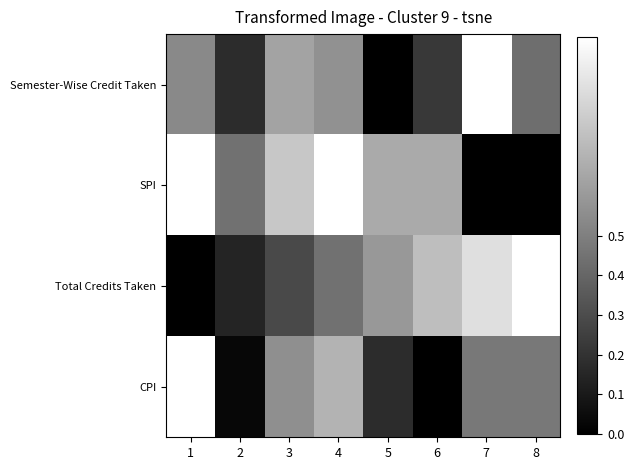

Between 3 and 5, which is larger?

3